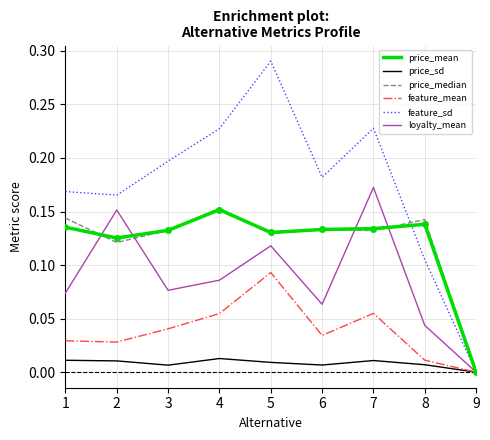

Count the number of categories in the chart.

9